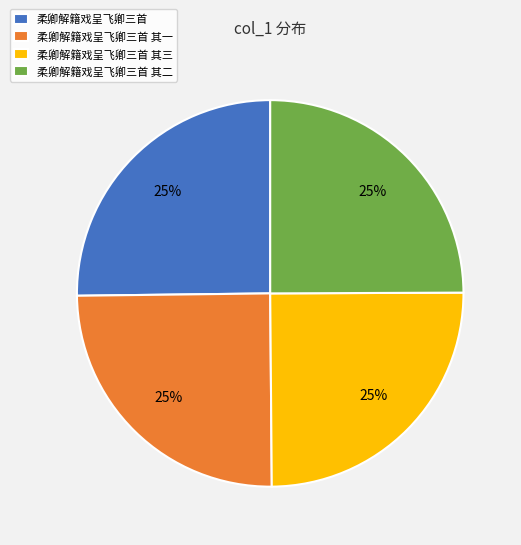

Is there a majority slice in this chart?

No